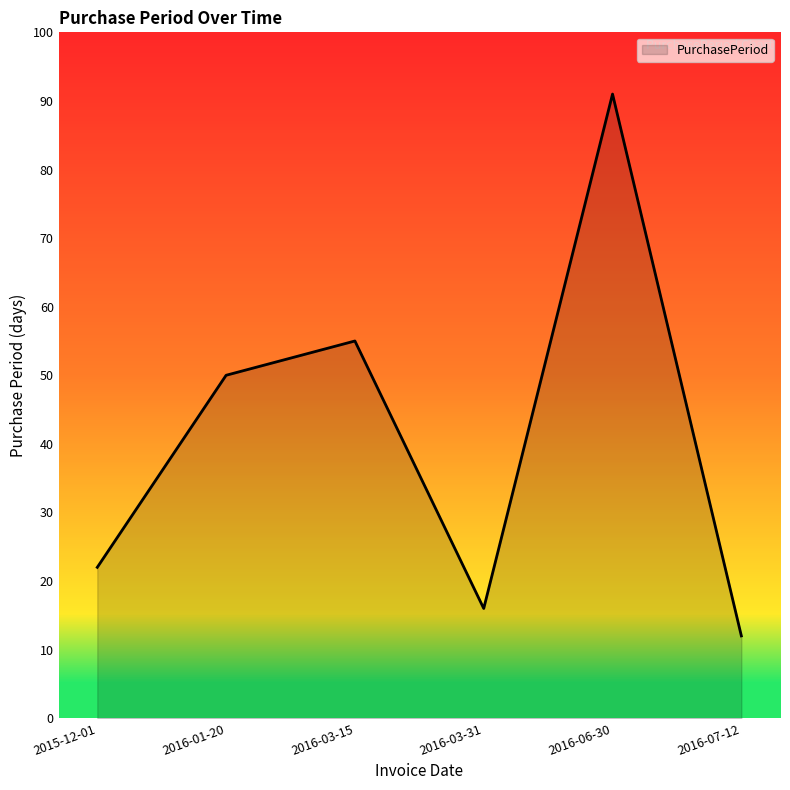

What position from the right is 2016-03-15?

4